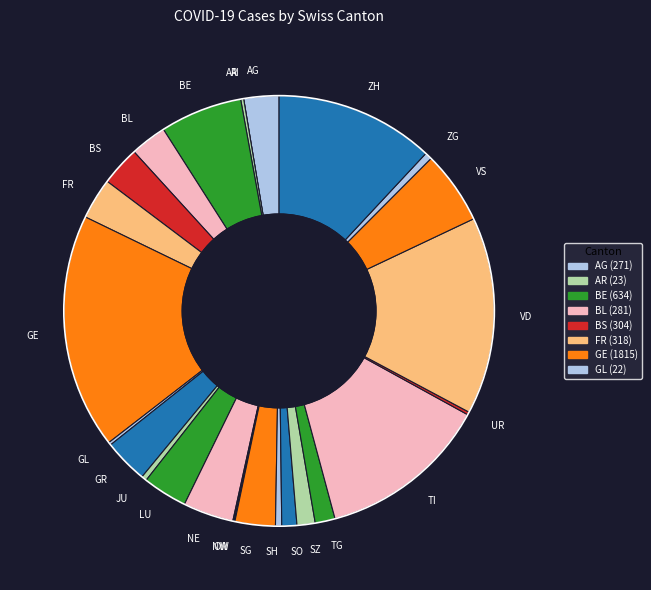

Is the sum of ZH and AG greater than half?

No